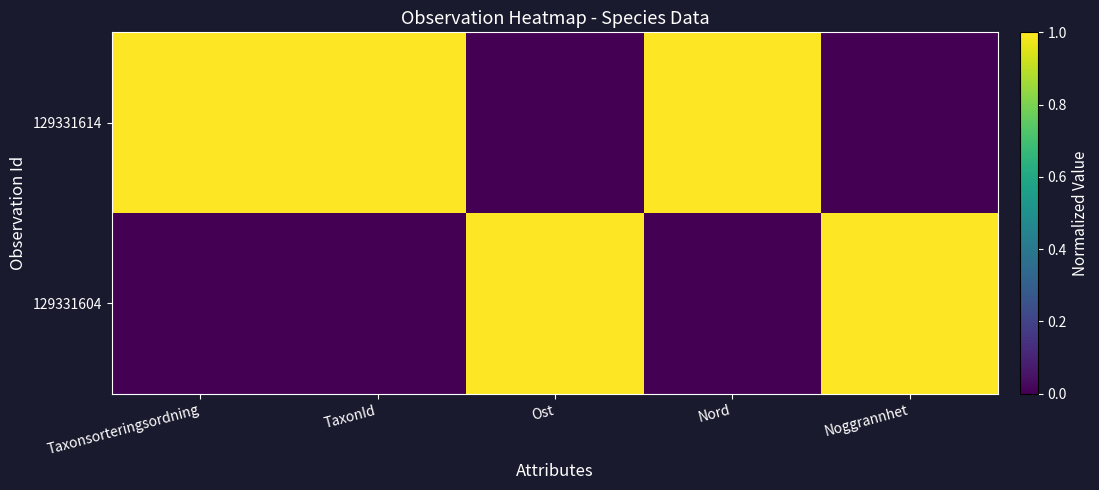

Which series has the largest total across all categories?

129331614